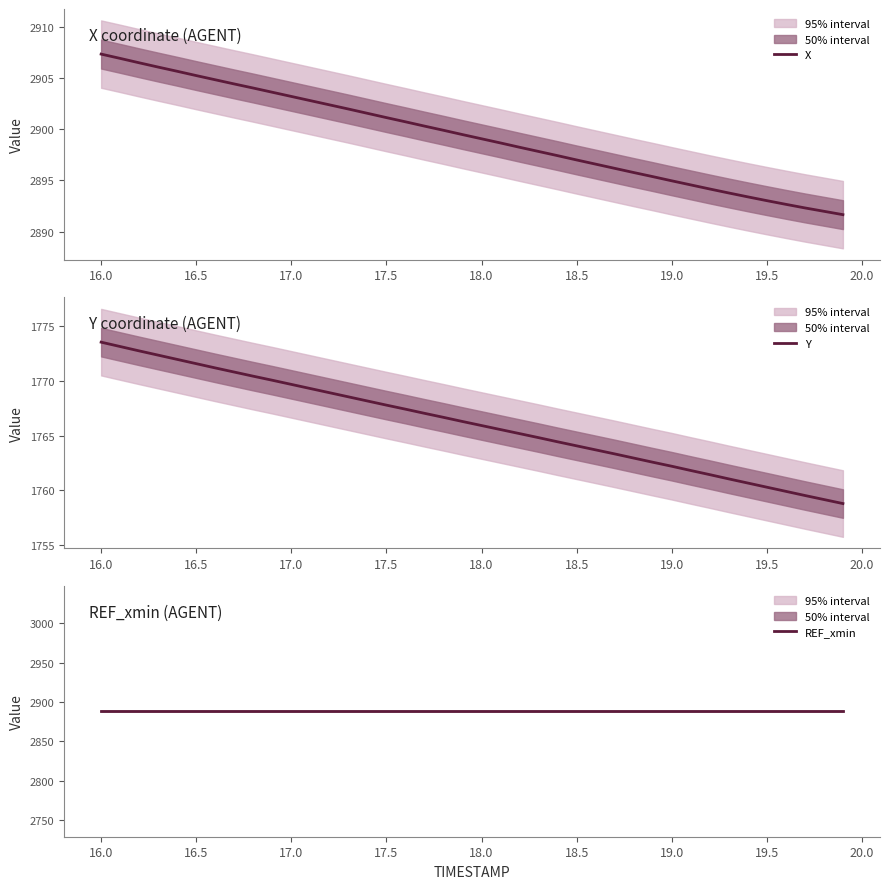

What is the average value of the REF_xmin series?

2888.2